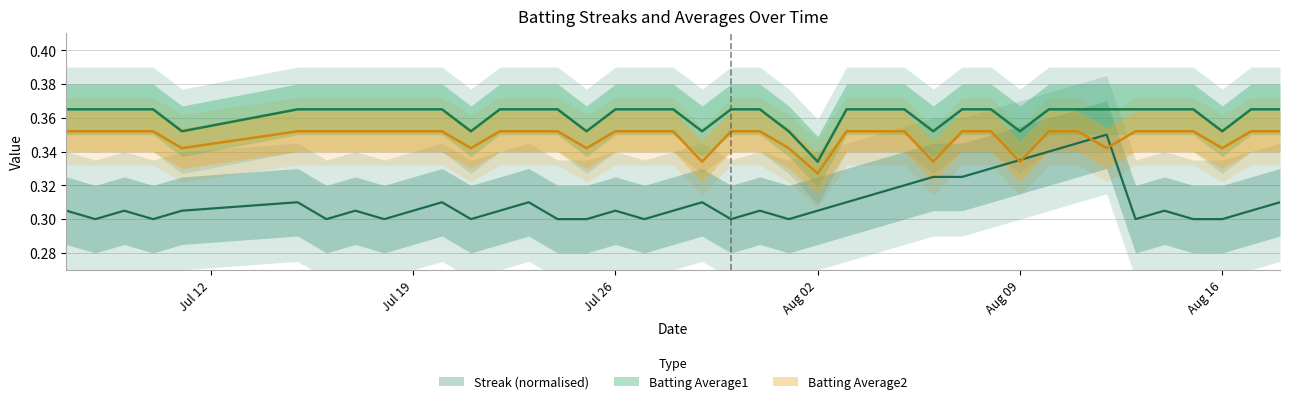

Does the chart have visible grid lines?

Yes